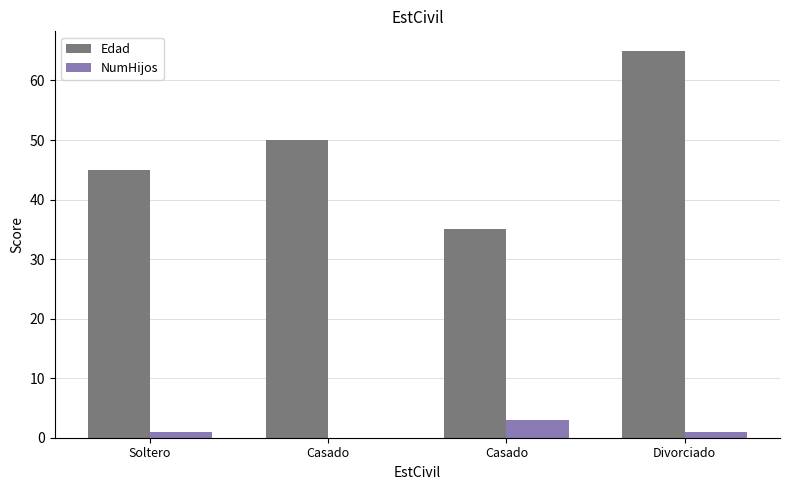

What is the maximum value shown in the chart?

65